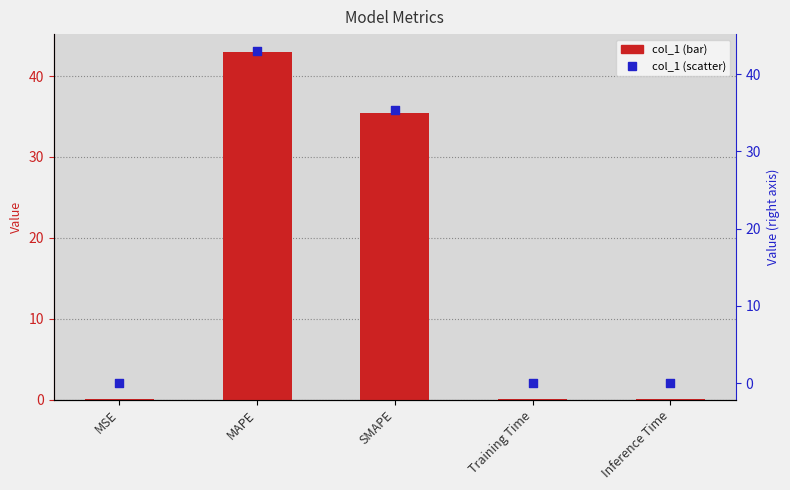

At how many categories does at least one series exceed 25?

2